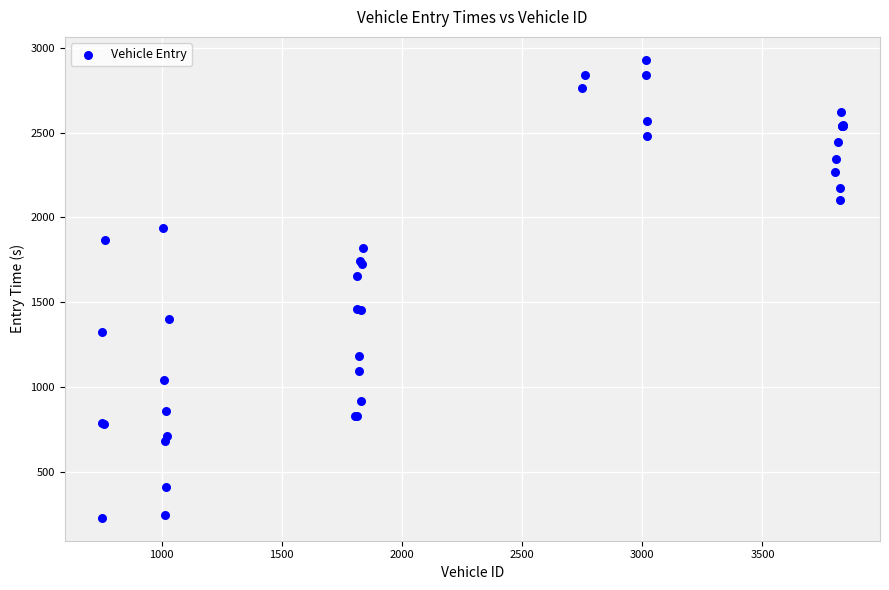

What Y value in the scatter plot is closest to 1579?

1654.2